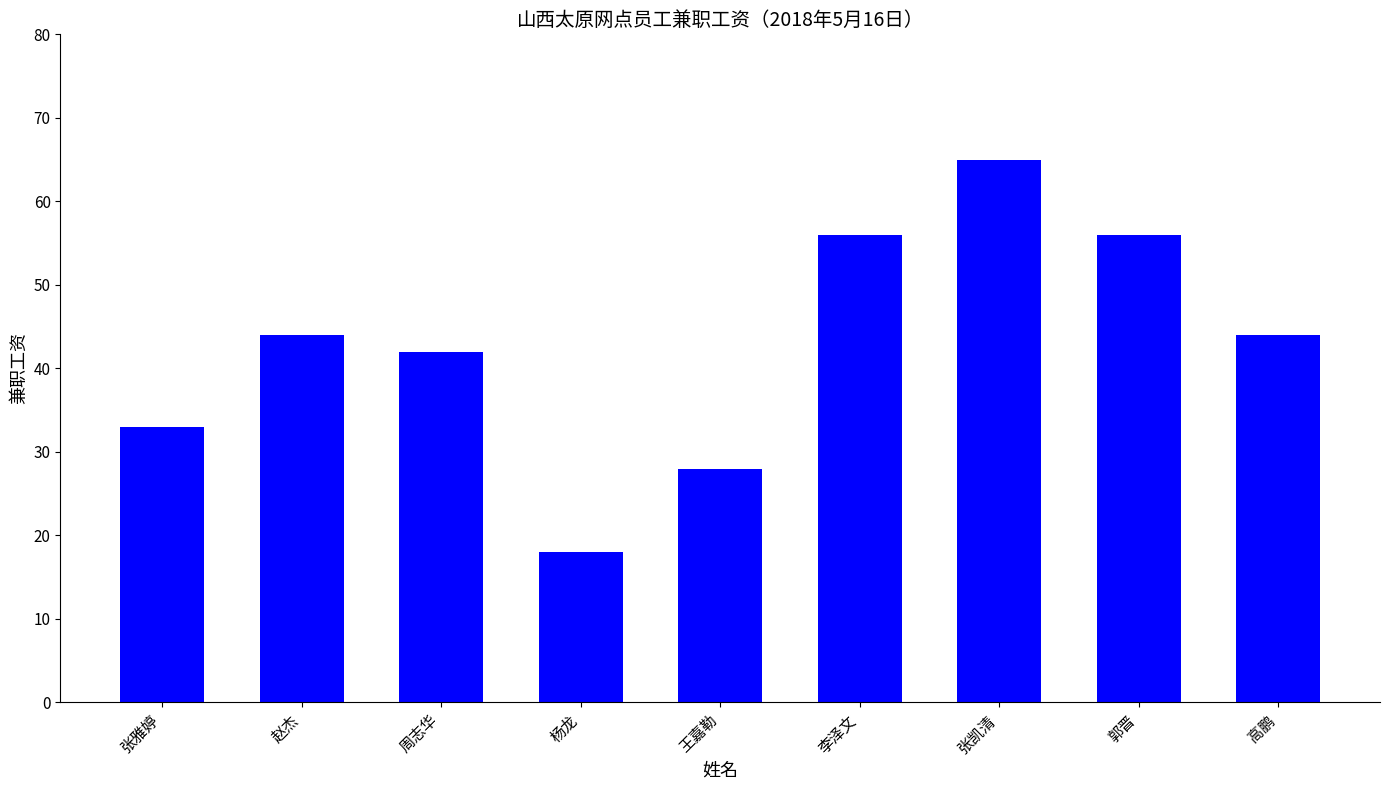

Which label corresponds to the largest value in the chart?

张凯清